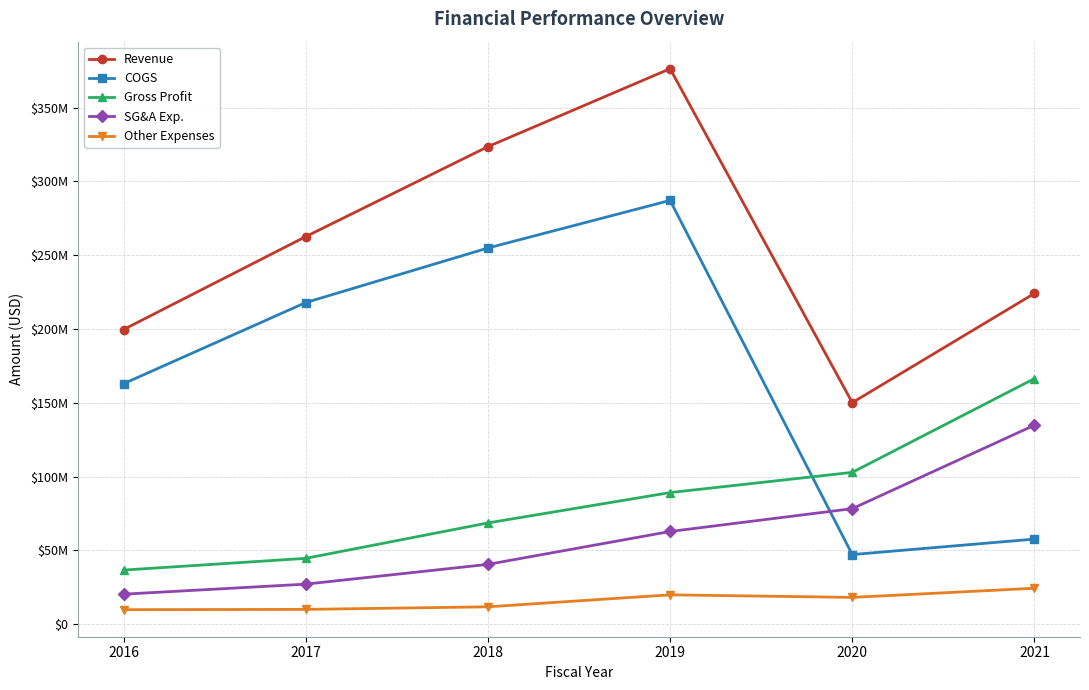

Is the value of Other Expenses at 2021 greater than the value of SG&A Exp. at 2018?

No